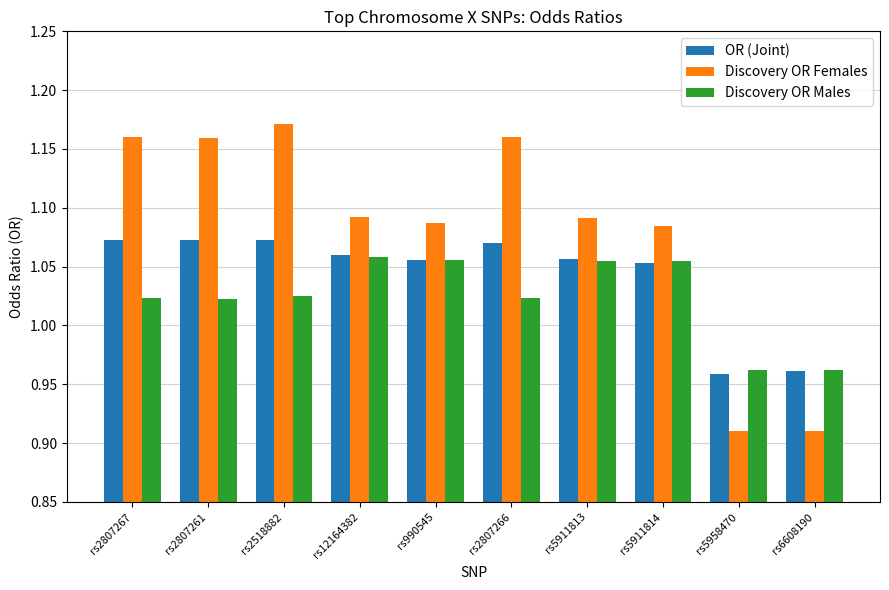

List the series in order of their peak value, highest first.

Discovery OR Females, OR (Joint), Discovery OR Males